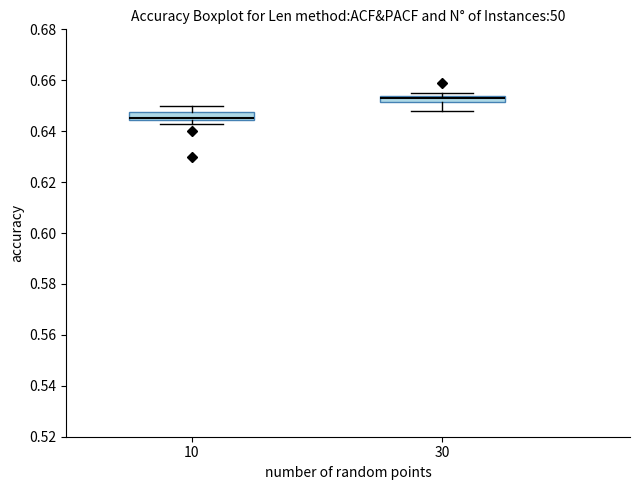

Where is the lower edge of the box at x = 10 on the y-axis? The values are not printed on the chart, so give them approximately, as read against the axis.

0.644